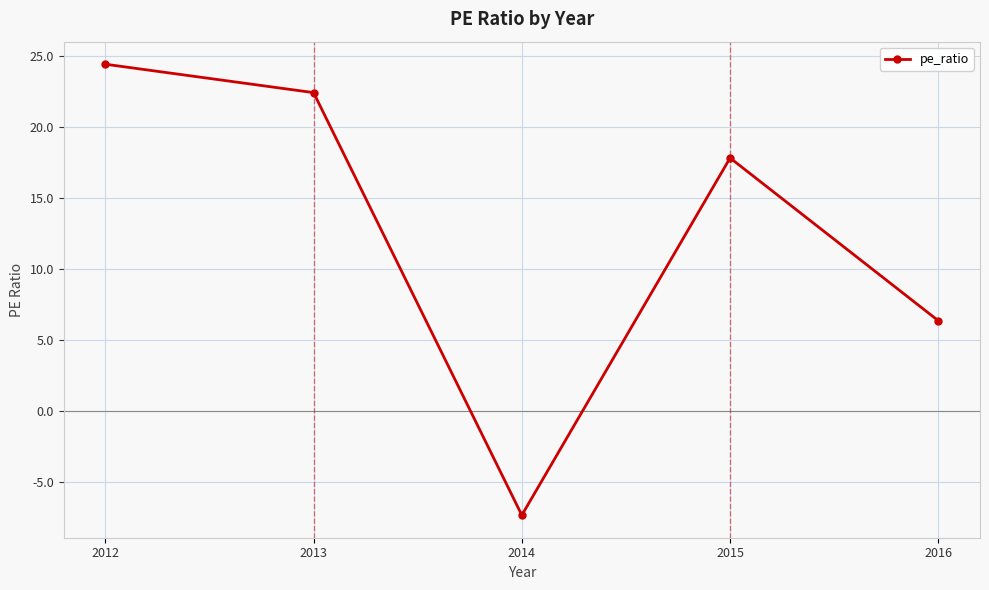

How many lines are shown in the chart?

1